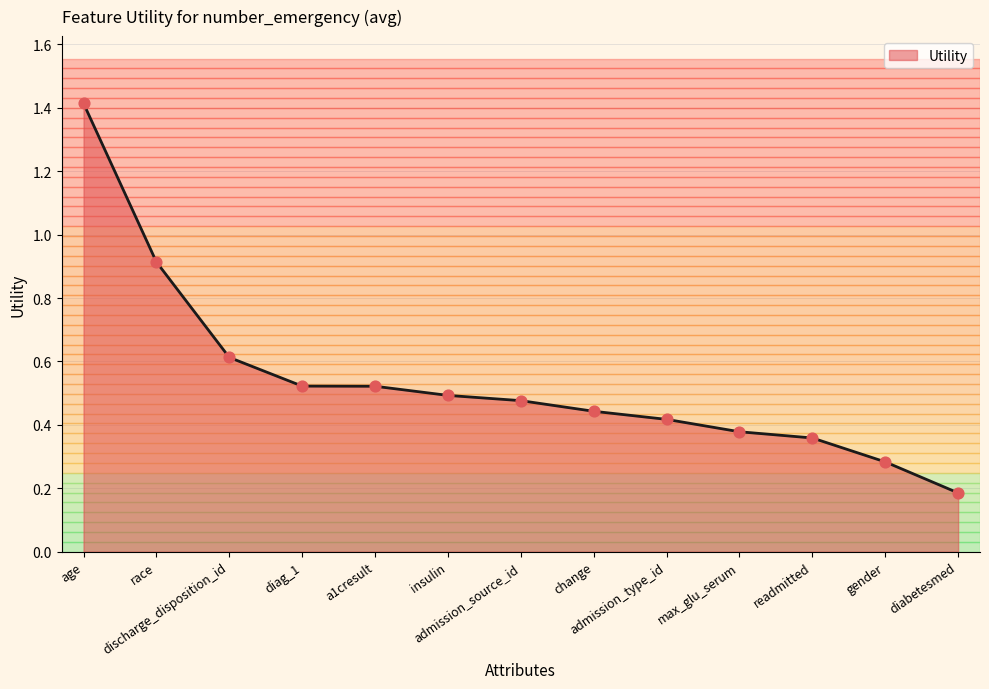

Between diag_1 and readmitted, which is larger?

diag_1